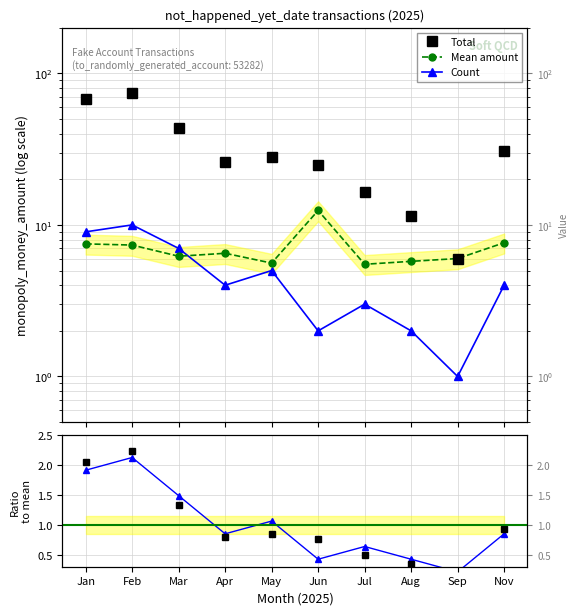

Reading left to right, extract all data points from this chart.

Total: Jan=67.5	Feb=73.6	Mar=43.5	Apr=26.0	May=28.0	Jun=24.9	Jul=16.5	Aug=11.5	Sep=6.0	Nov=30.5
Mean amount: Jan=7.5	Feb=7.4	Mar=6.2	Apr=6.5	May=5.6	Jun=12.4	Jul=5.5	Aug=5.8	Sep=6.0	Nov=7.6
Count: Jan=9.0	Feb=10.0	Mar=7.0	Apr=4.0	May=5.0	Jun=2.0	Jul=3.0	Aug=2.0	Sep=1.0	Nov=4.0
Total ratio: Jan=2.1	Feb=2.2	Mar=1.3	Apr=0.8	May=0.9	Jun=0.8	Jul=0.5	Aug=0.4	Sep=0.2	Nov=0.9
Count ratio: Jan=1.9	Feb=2.1	Mar=1.5	Apr=0.9	May=1.1	Jun=0.4	Jul=0.6	Aug=0.4	Sep=0.2	Nov=0.9